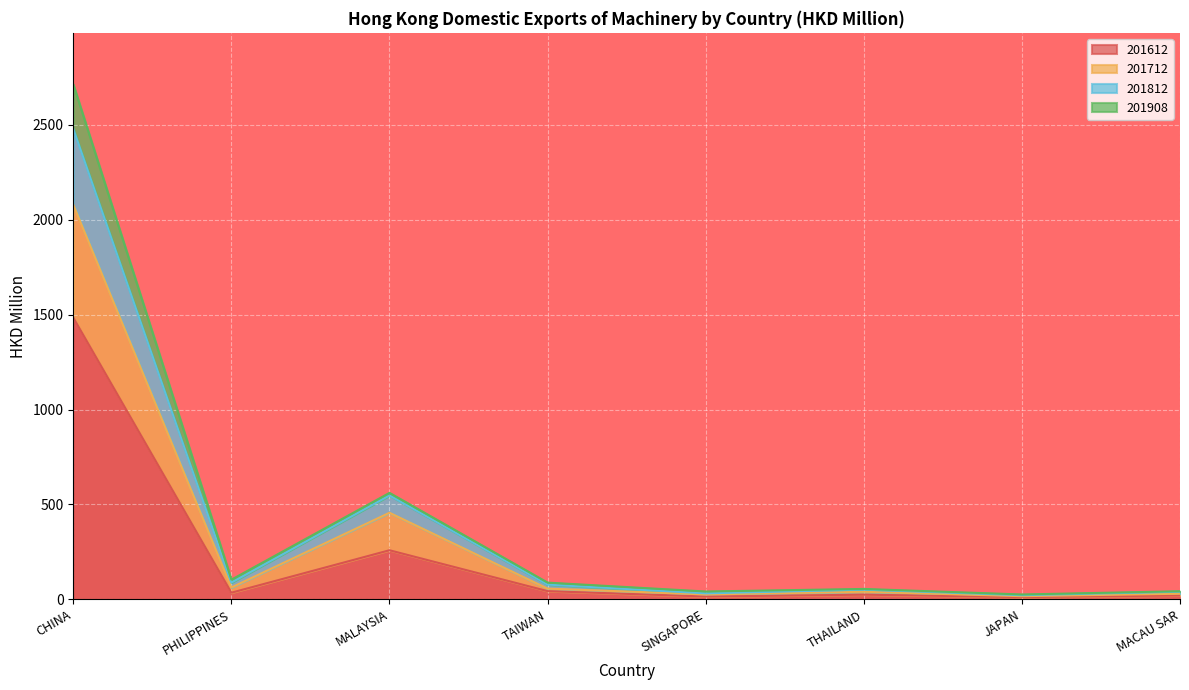

The value of 201908 at PHILIPPINES is 103.9. True or false?

True